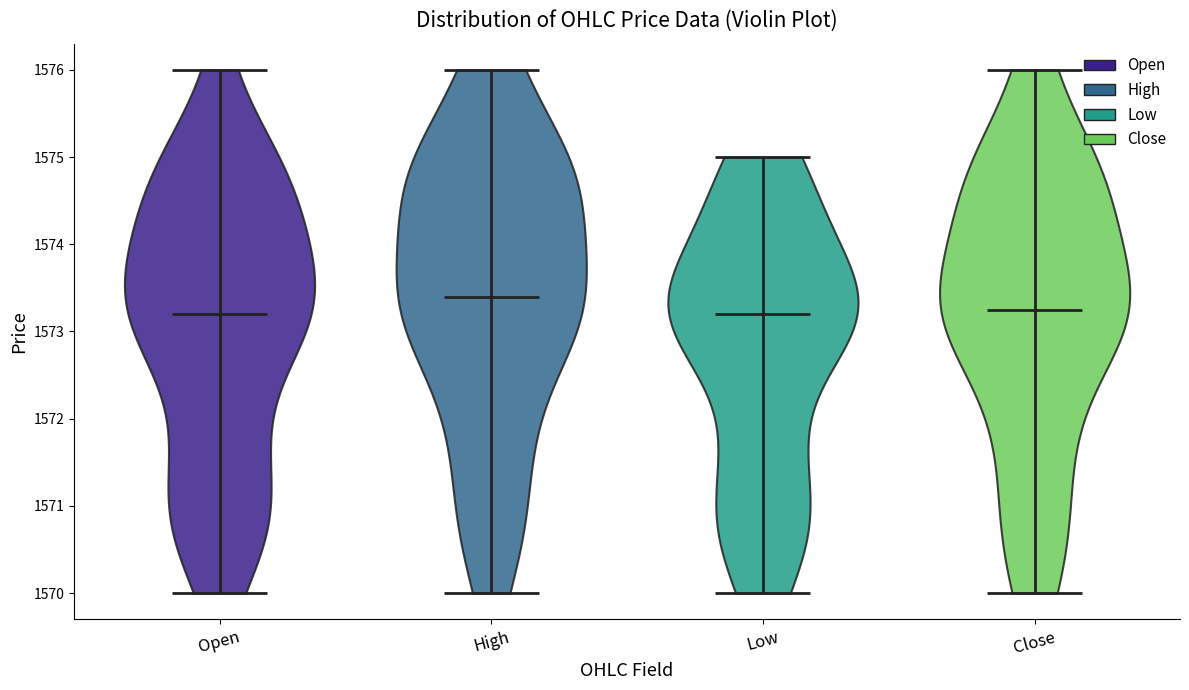

What is the highest point the violin for Low reaches on the y-axis? The values are not printed on the chart, so give them approximately, as read against the axis.

1575.0